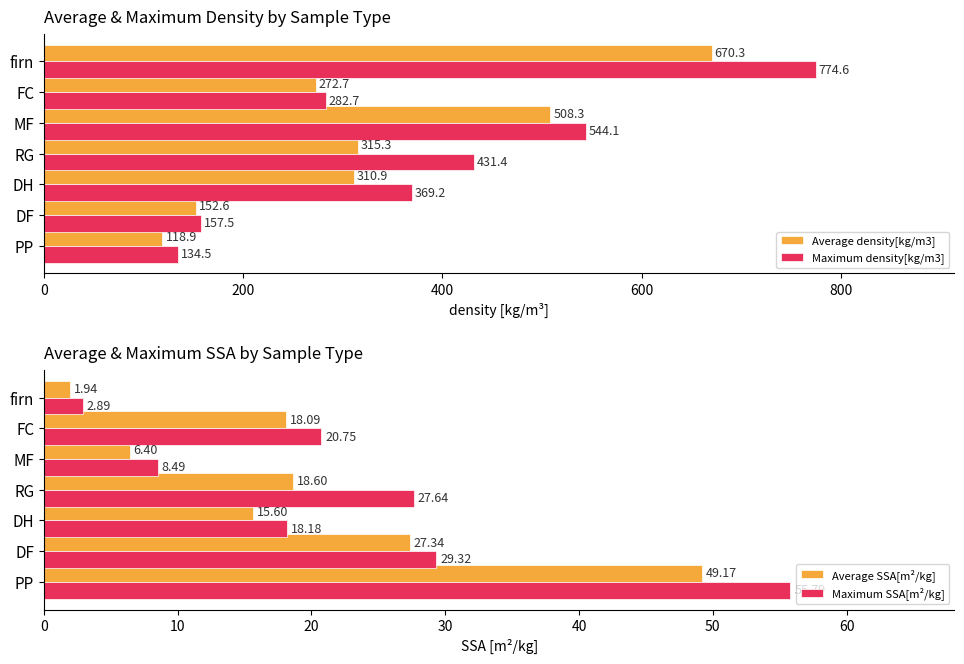

What is the sum of all Average density[kg/m3] values?

2349.1